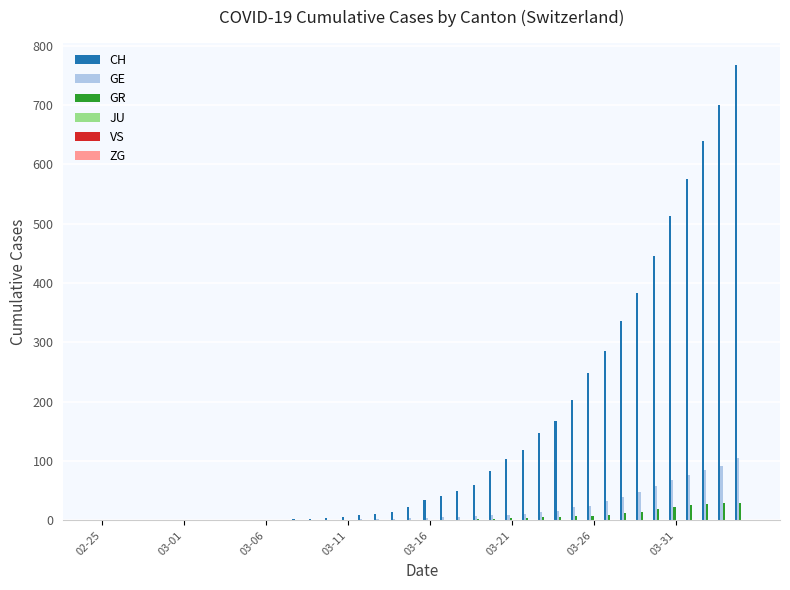

What is the greatest value displayed?

767